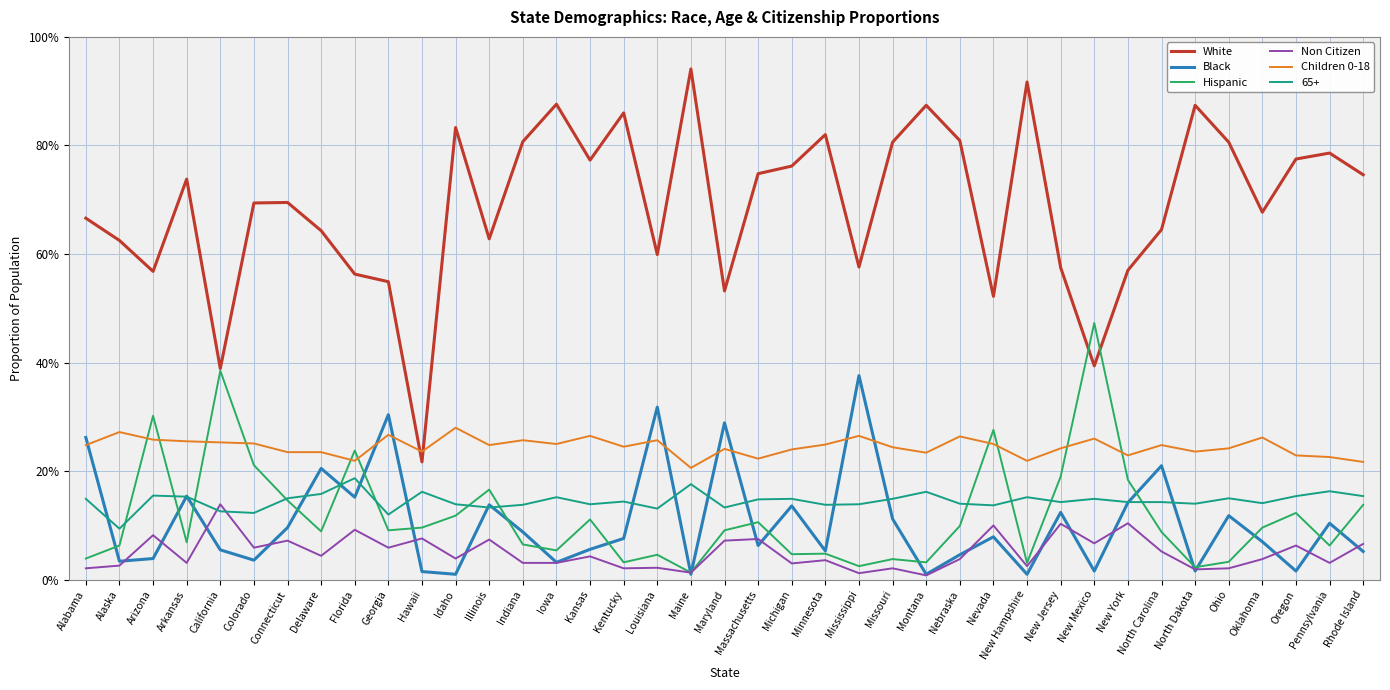

What is the value of the Black point at the 8th from the left?

0.2